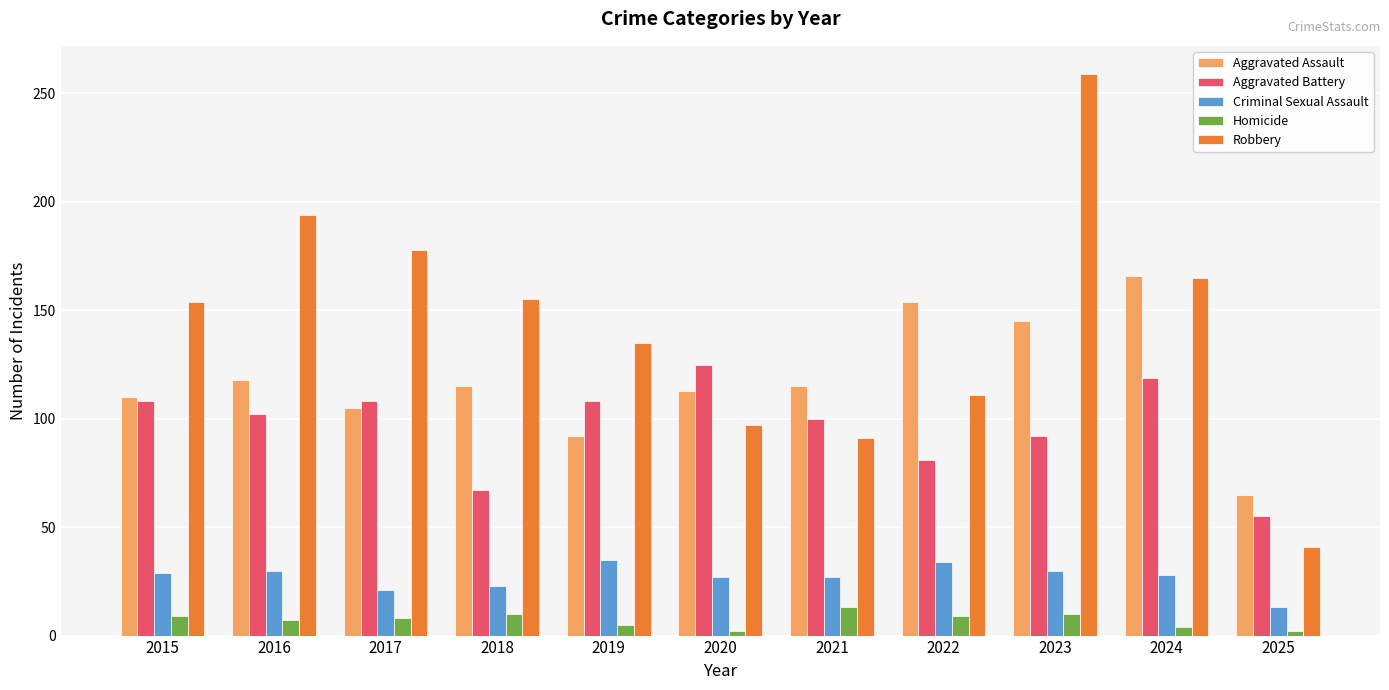

What is the difference between the maximum and minimum values in the Aggravated Battery series?

70